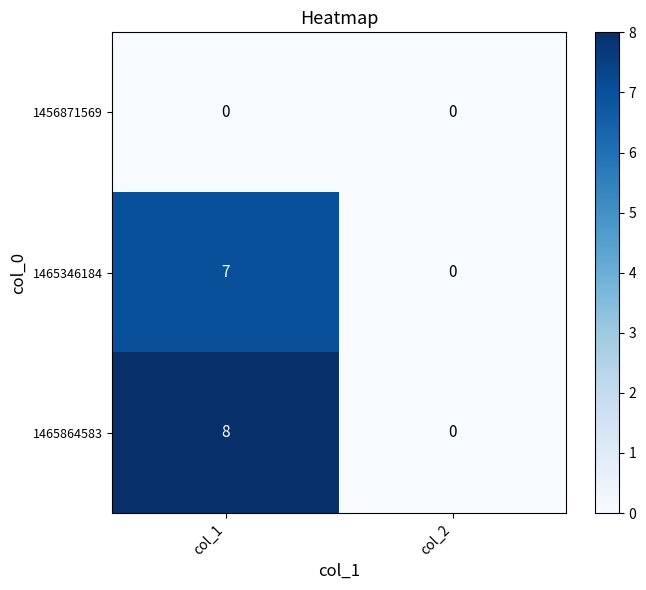

Which category has the highest value in the 1465864583 series?

col_1